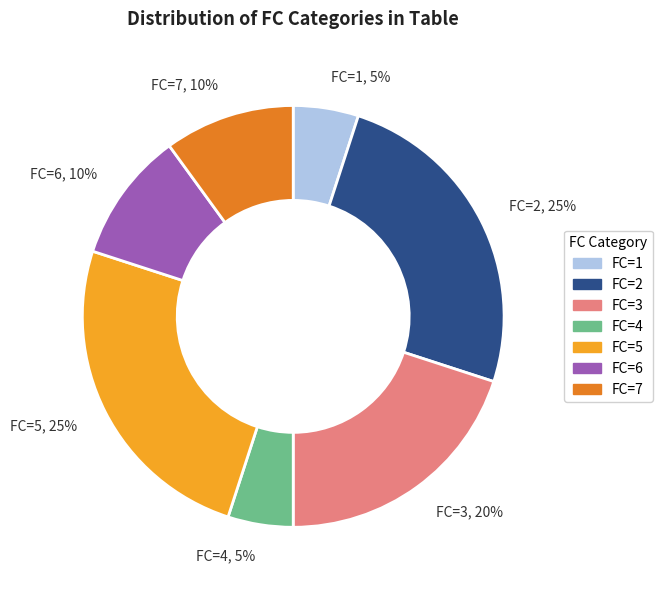

How many segments does this pie chart have?

7